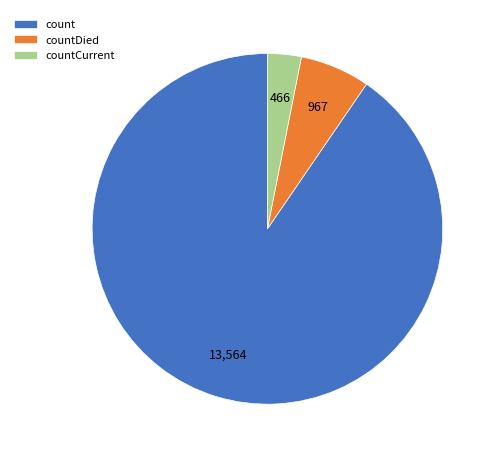

Do countDied and countCurrent together represent more than half of the pie?

No